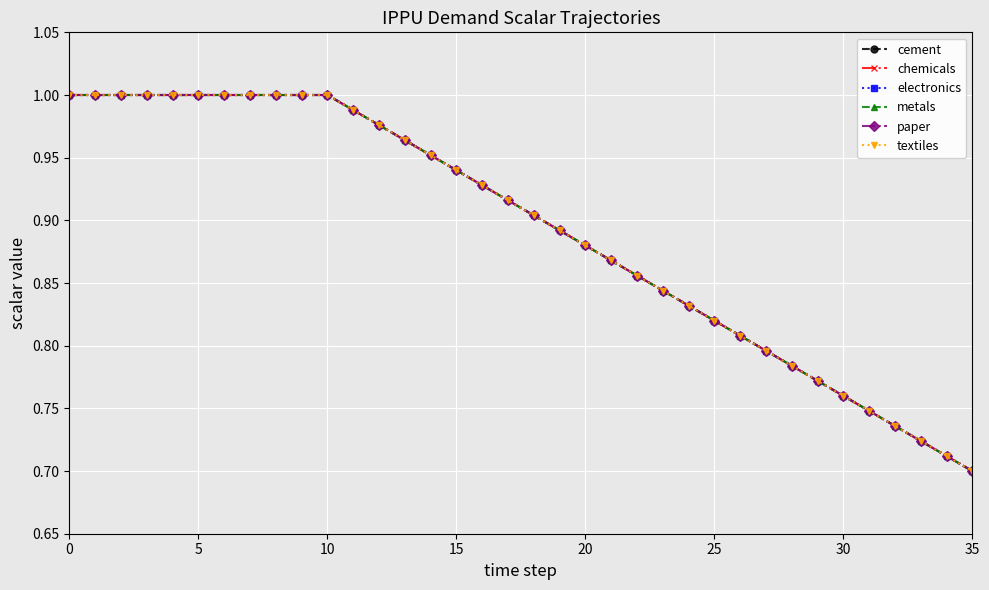

Is this an area chart (filled region under the line)?

No